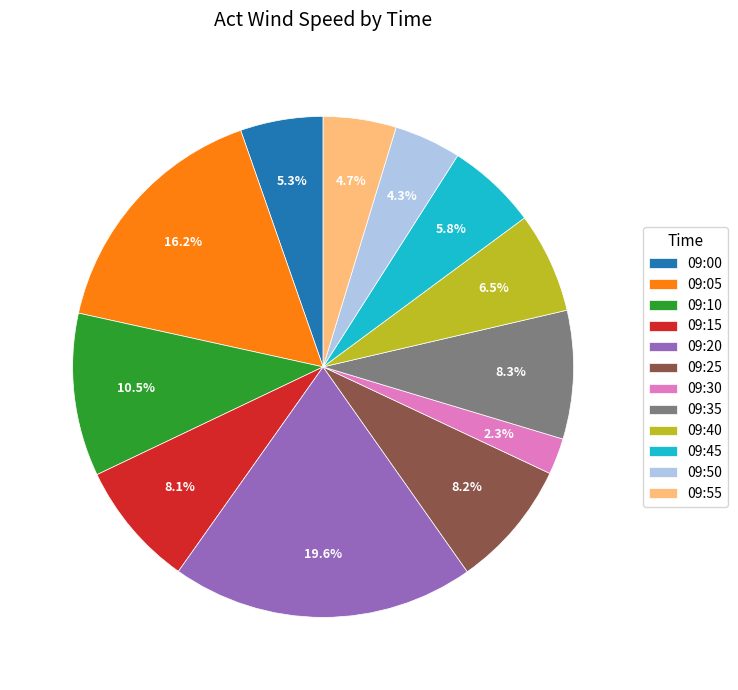

To the nearest percent, what percentage of the pie is 09:25?

8%